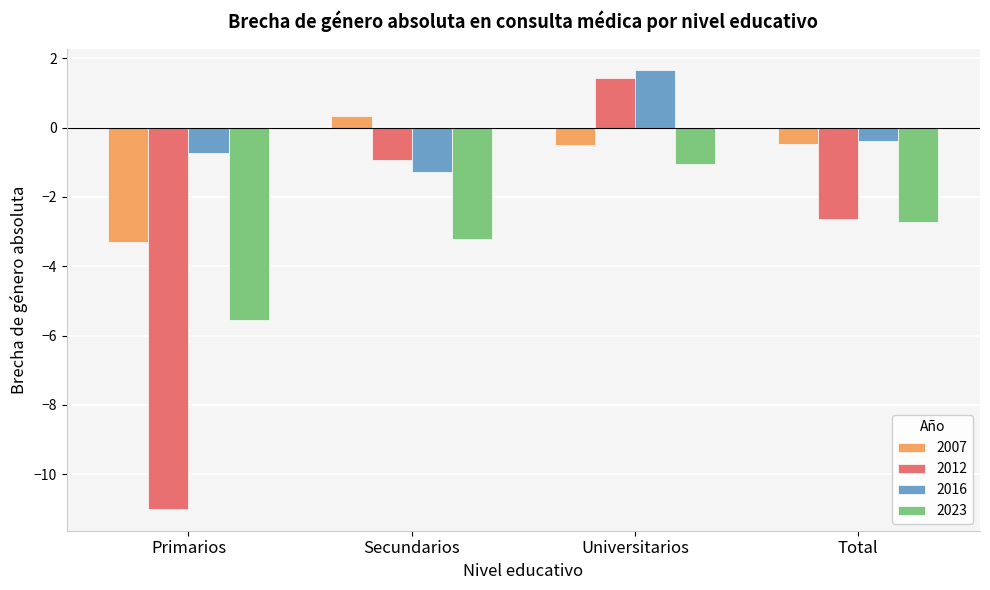

What is the sum of the 2012 values at Universitarios and Primarios?

-9.6